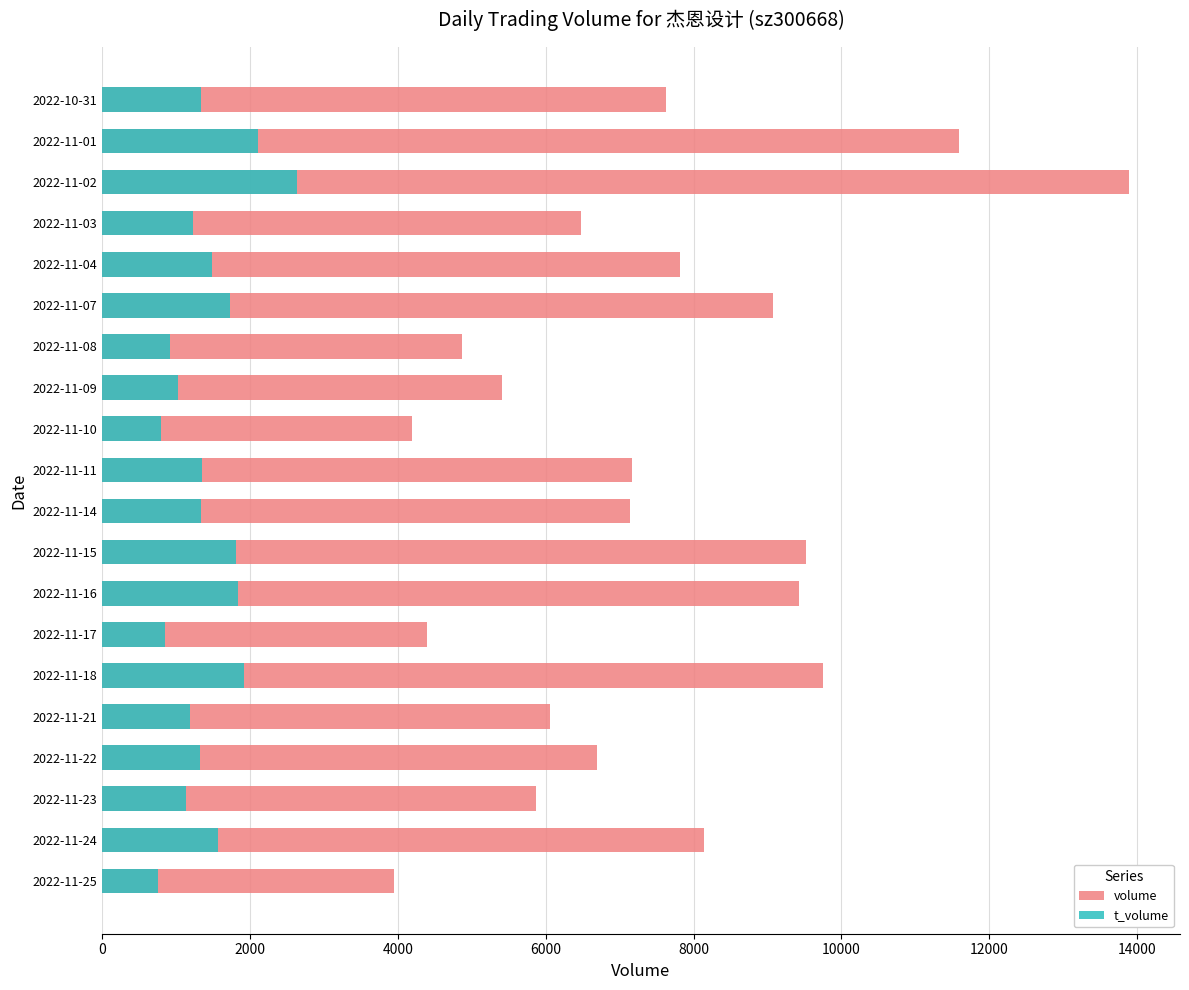

Between 2022-11-15 and 2022-11-08, which series saw the biggest shift?

volume